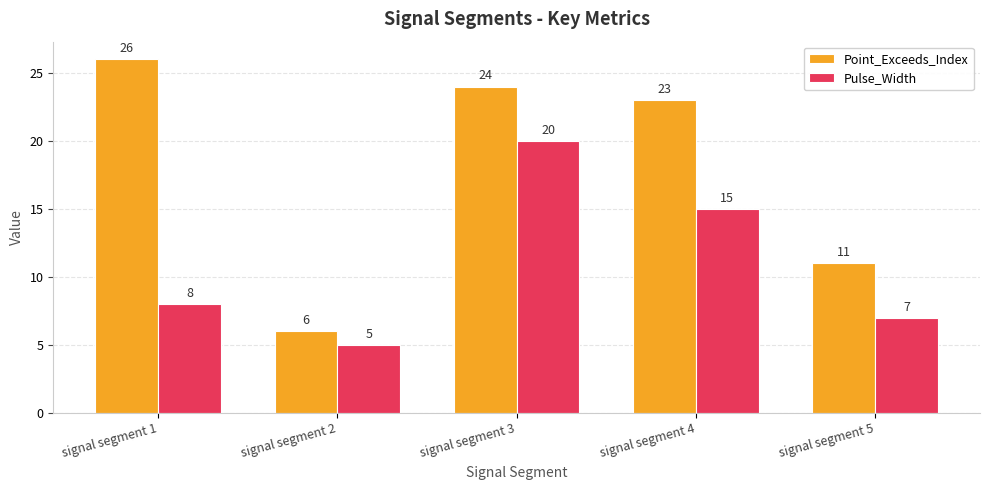

What is the value of the Point_Exceeds_Index bar at the 5th from the left?

11